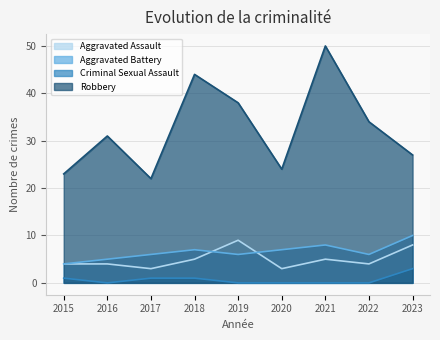

Which category has the highest value across all series?

2021